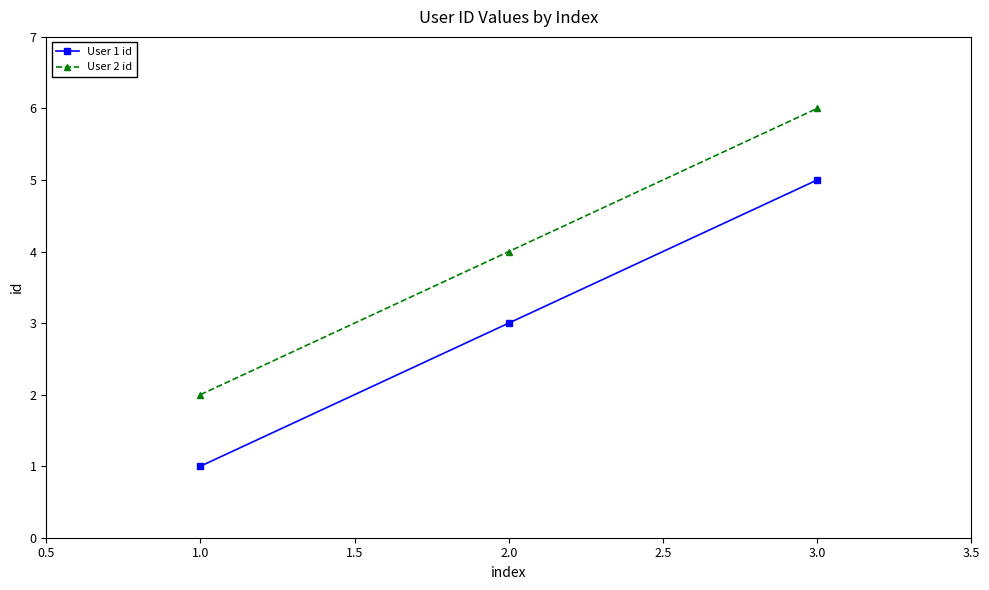

Reading right to left, extract all data points from this chart.

User 1 id: 3.0=5	2.0=3	1.0=1
User 2 id: 3.0=6	2.0=4	1.0=2